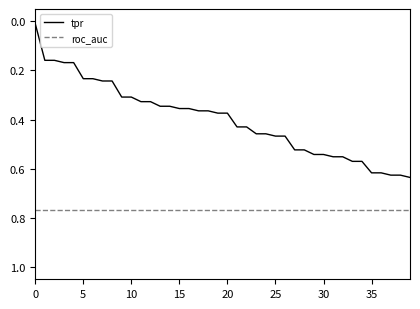

Which series has the widest spread of values?

tpr